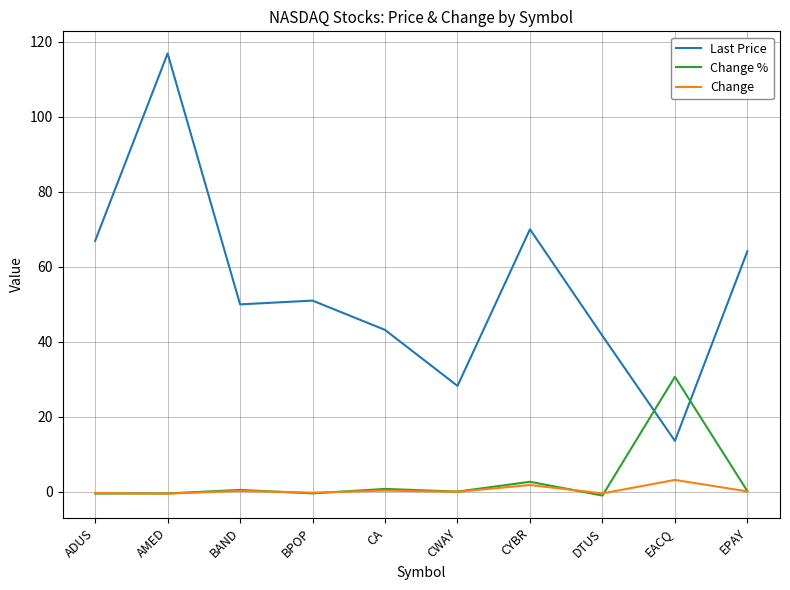

Which series changed the most between CWAY and DTUS?

Last Price